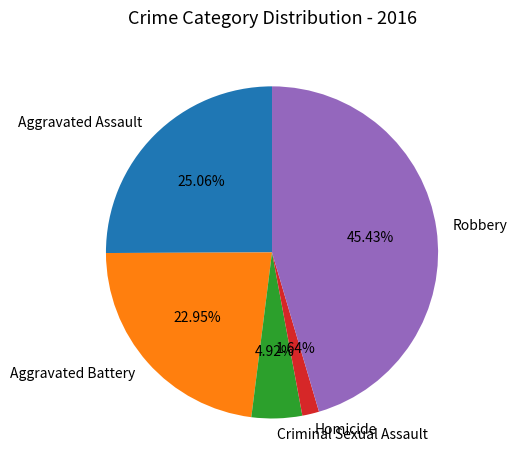

To the nearest percent, what is the combined percentage of Criminal Sexual Assault and Robbery?

50%